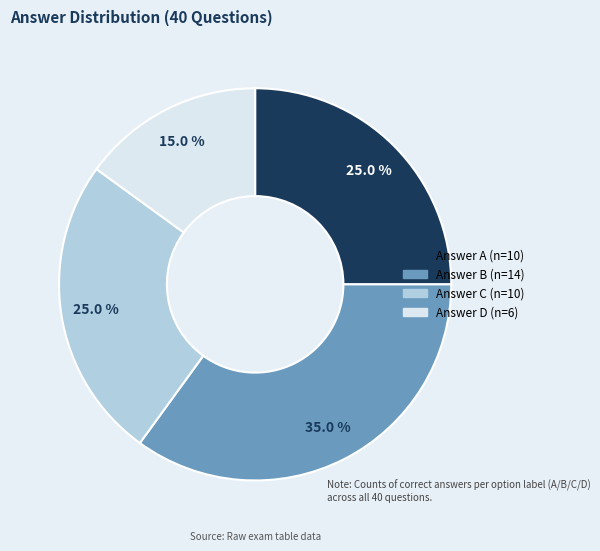

Is there any slice that represents more than half of the pie?

No